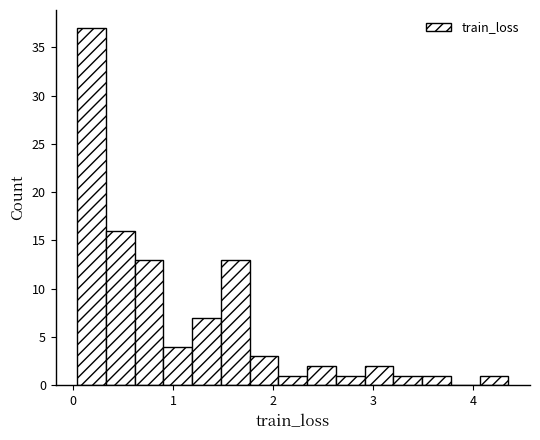

Around what value on the x-axis is the tallest bar? Give the approximate position of its centre, as read against the axis.

0.2